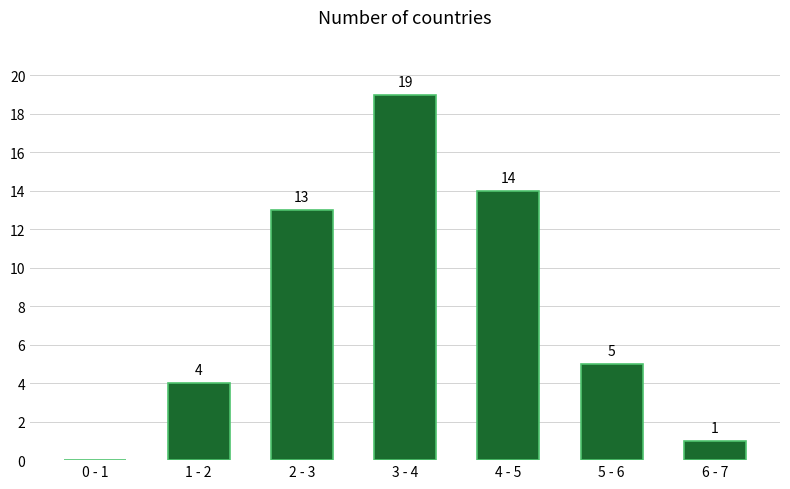

Reading right to left, extract all data points from this chart.

6 - 7=1	5 - 6=5	4 - 5=14	3 - 4=19	2 - 3=13	1 - 2=4	0 - 1=0